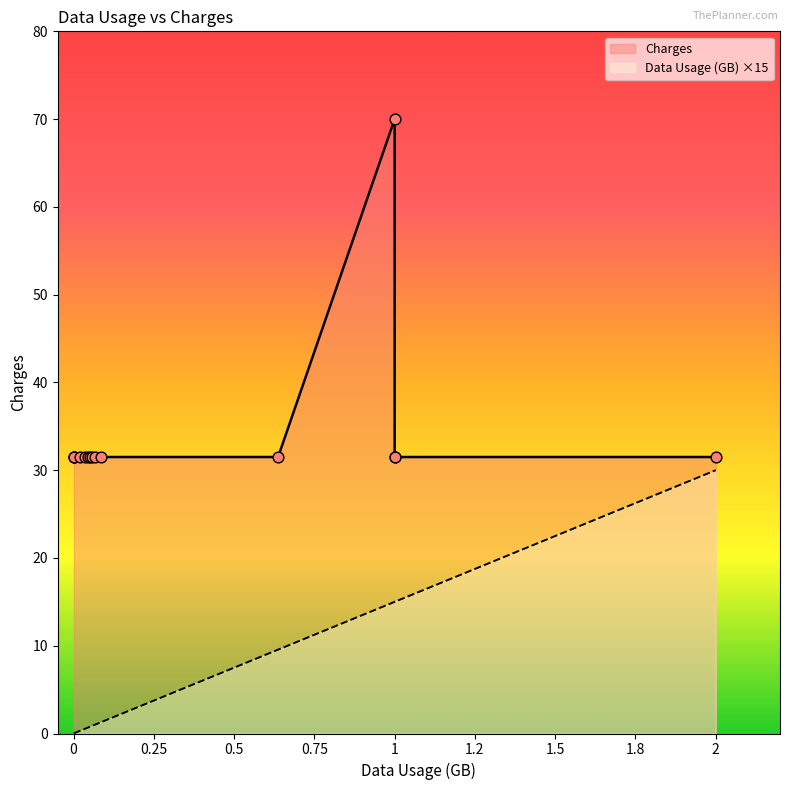

Which series reaches the minimum Y coordinate?

Data Usage (GB) ×15